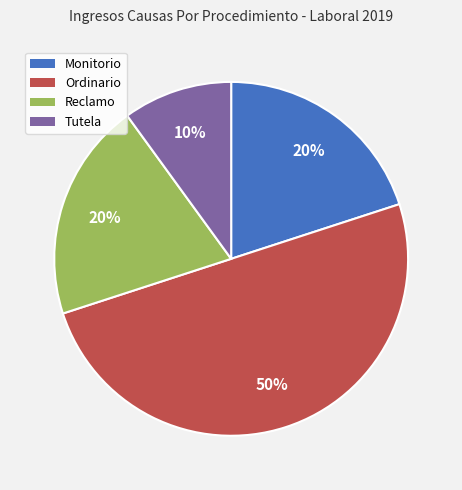

How many segments does this pie chart have?

4